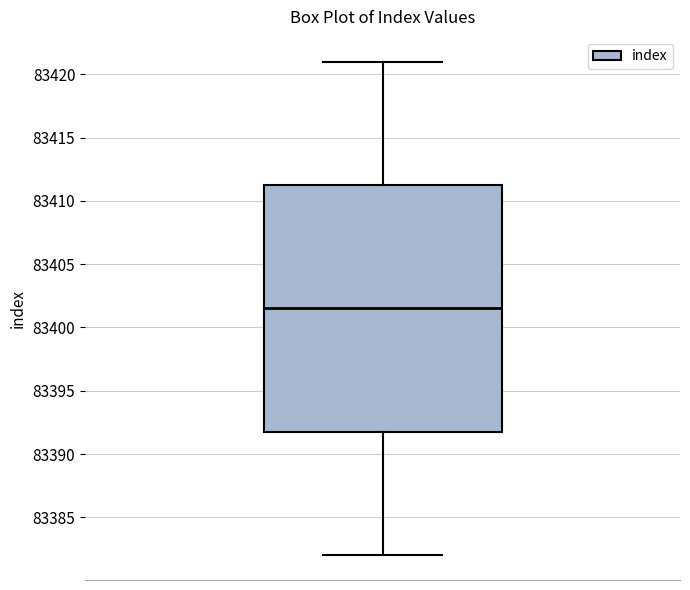

Where does the median line of the box sit on the y-axis? The values are not printed on the chart, so give them approximately, as read against the axis.

83401.5